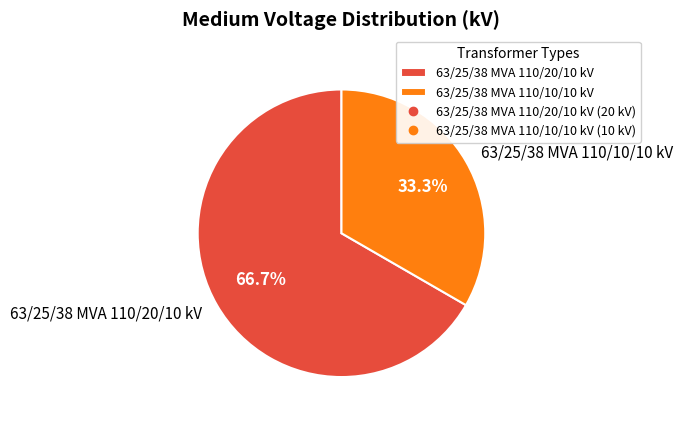

Rank the categories by value from lowest to highest.

63/25/38 MVA 110/10/10 kV, 63/25/38 MVA 110/20/10 kV